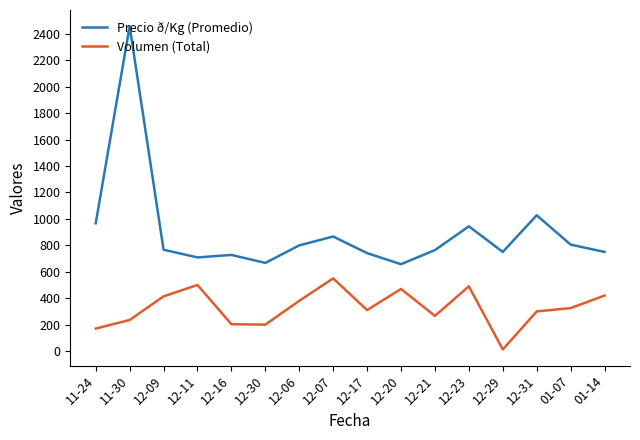

Rank the series at 12-07 from highest to lowest value.

Precio ð/Kg (Promedio), Volumen (Total)